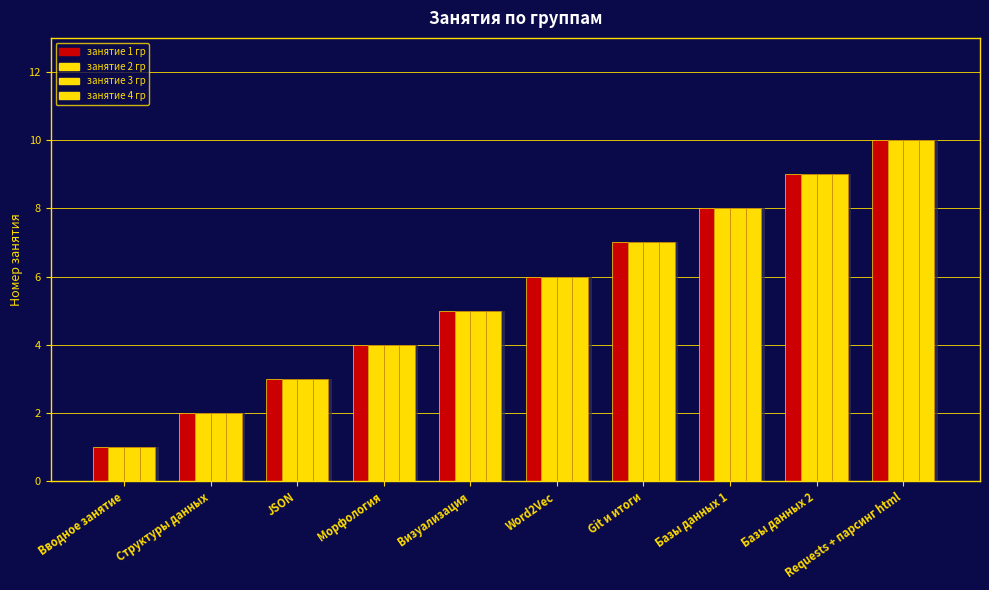

True or false: занятие 1 гр has a value of 2 at Git и итоги.

False